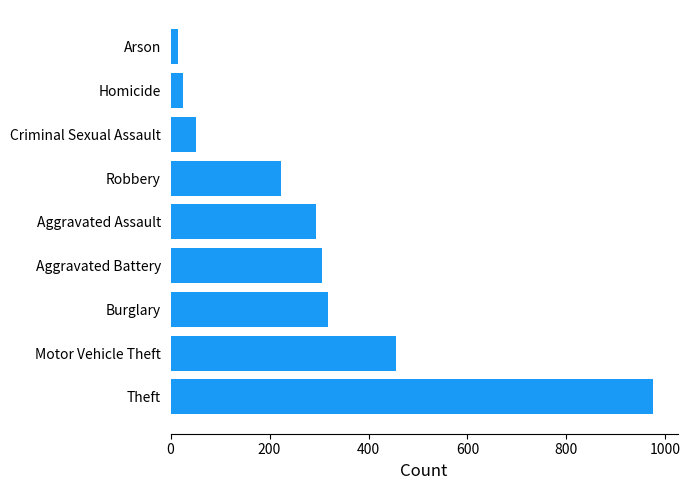

Are the bars horizontal?

Yes